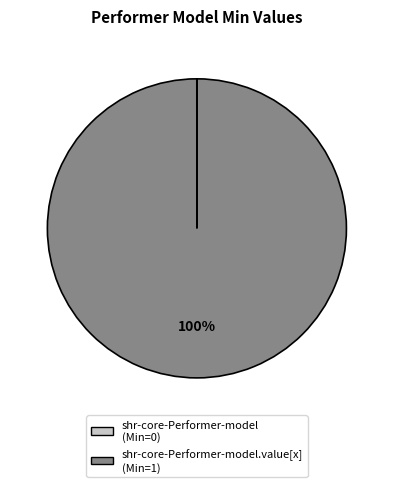

To the nearest percent, what is the average slice percentage?

50%